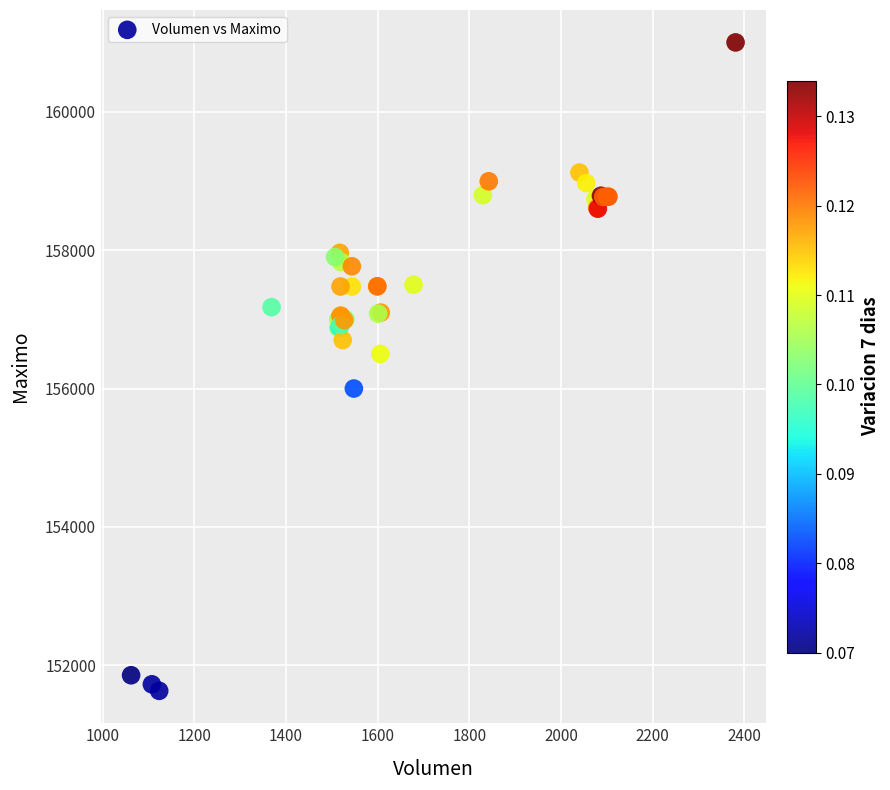

What Y value in the scatter plot is closest to 156316?

156500